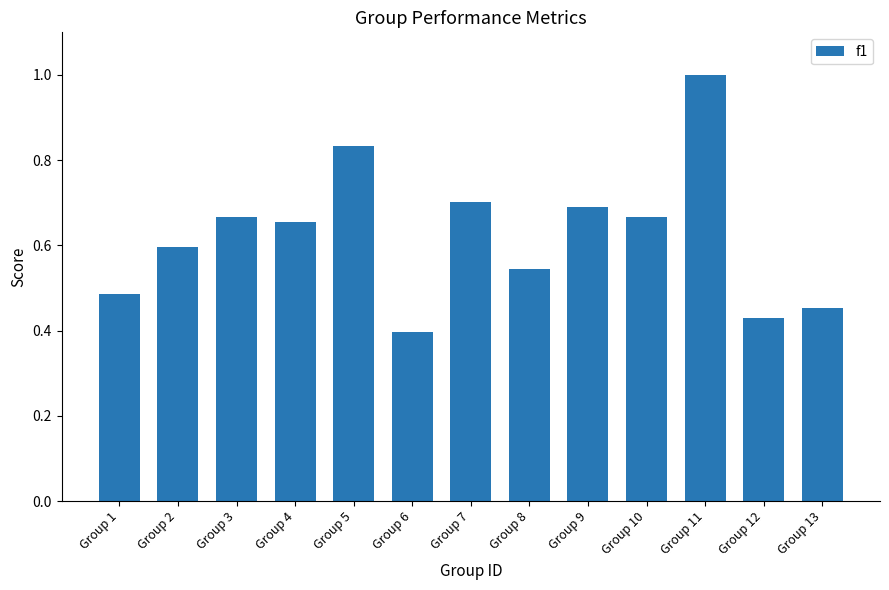

The chart shows a value of 0.7 at Group 12. True or false?

False